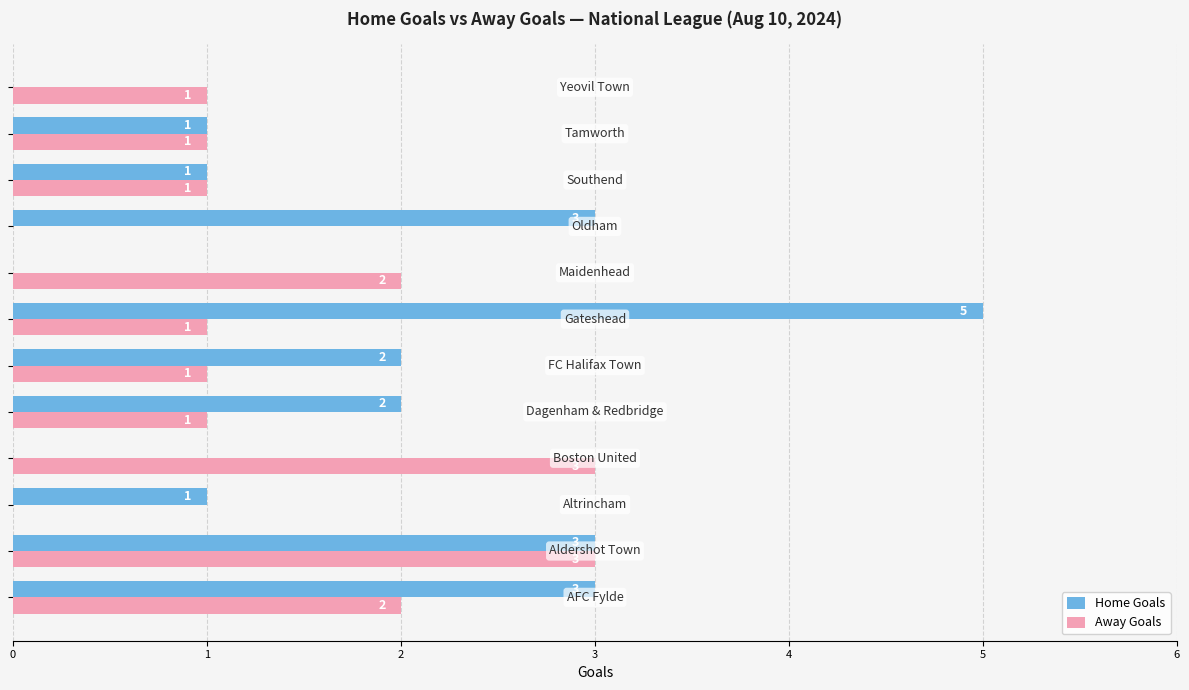

How many Away Goals values are between 1 and 2?

8